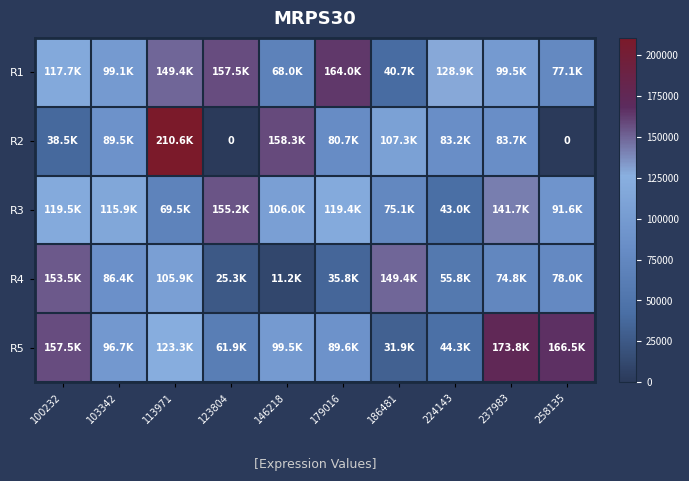

What is the difference between the maximum and second lowest values in the R2 series?

210579